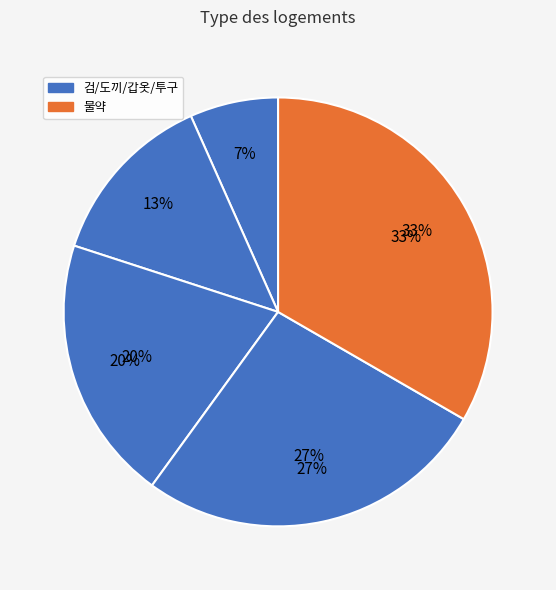

Is there a majority slice in this chart?

No